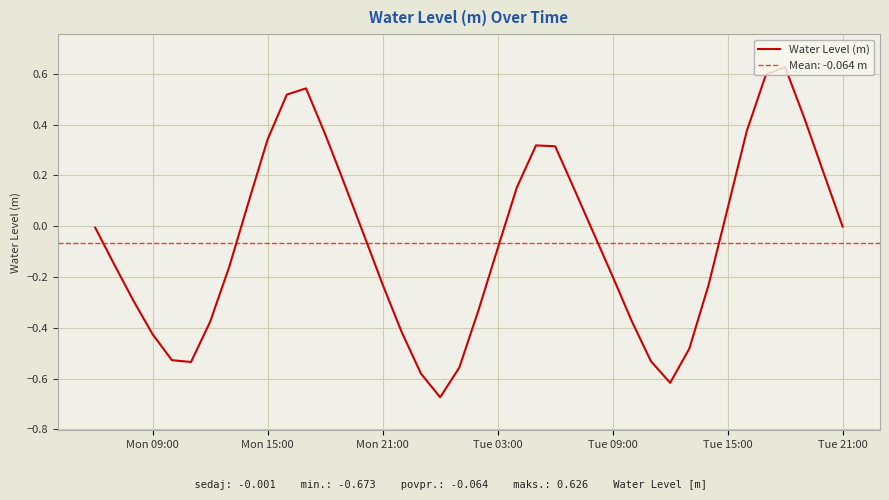

What is the value of the 25th point from the left?

0.3